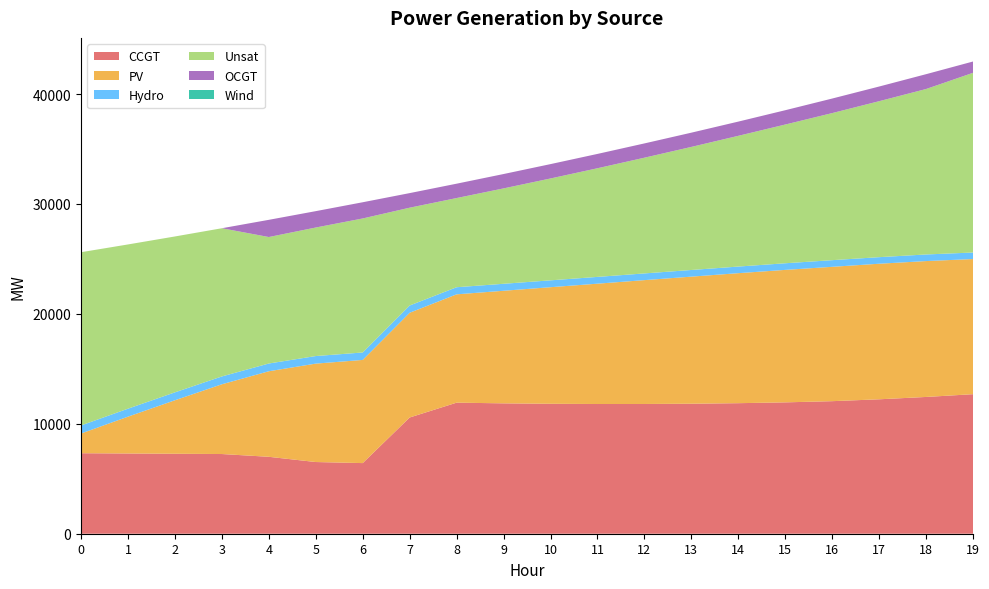

Reading right to left, what are all the values shown in this chart?

CCGT: 19=12694	18=12442	17=12229	16=12058	15=11950	14=11875	13=11826	12=11802	11=11800	10=11820	9=11860	8=11923	7=10574	6=6425	5=6522	4=6998	3=7250	2=7274	1=7299	0=7323
PV: 19=12294	18=12361	17=12332	16=12222	15=12051	14=11827	13=11560	12=11267	11=10946	10=10606	9=10241	8=9854	7=9527	6=9385	5=8952	4=7782	3=6345	2=4867	1=3350	0=1791
Hydro: 19=593	18=600	17=597	16=605	15=602	14=601	13=606	12=610	11=617	10=624	9=635	8=646	7=660	6=677	5=689	4=704	3=712	2=719	1=726	0=734
Unsat: 19=16348	18=15053	17=14189	16=13380	15=12621	14=11894	13=11196	12=10527	11=9884	10=9267	9=8678	8=8113	7=8898	6=12192	5=11692	4=11506	3=13482	2=14181	1=14940	0=15760
OCGT: 19=1028	18=1348	17=1334	16=1323	15=1301	14=1293	13=1295	12=1299	11=1303	10=1306	9=1306	8=1306	7=1326	6=1474	5=1489	4=1564	3=0	2=0	1=0	0=0
Wind: 19=0	18=0	17=0	16=0	15=0	14=0	13=0	12=0	11=0	10=0	9=0	8=0	7=0	6=0	5=0	4=0	3=0	2=0	1=0	0=0